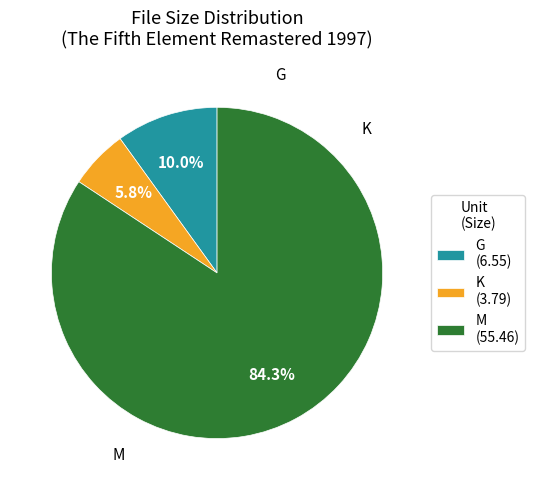

How many segments does this pie chart have?

3